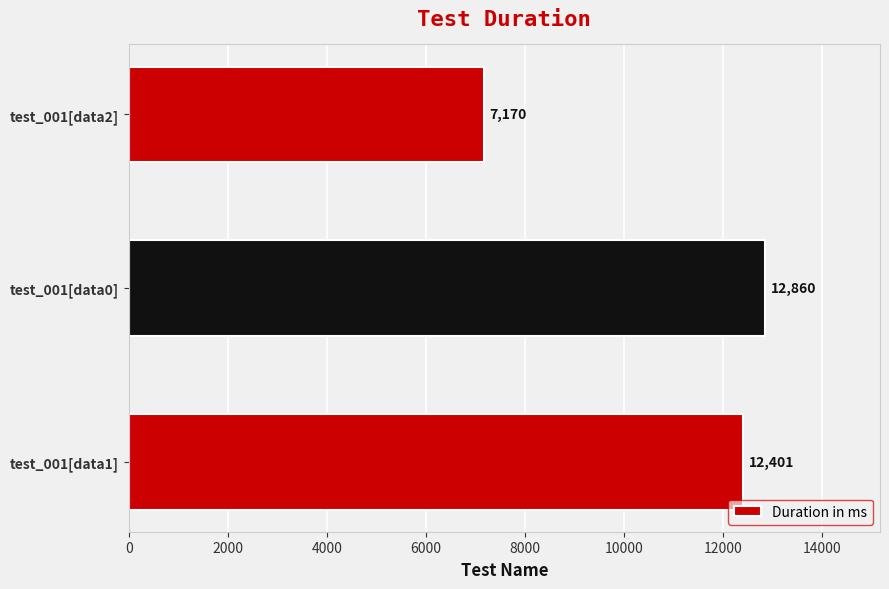

Is it true that the value at test_001[data2] is 7170?

True